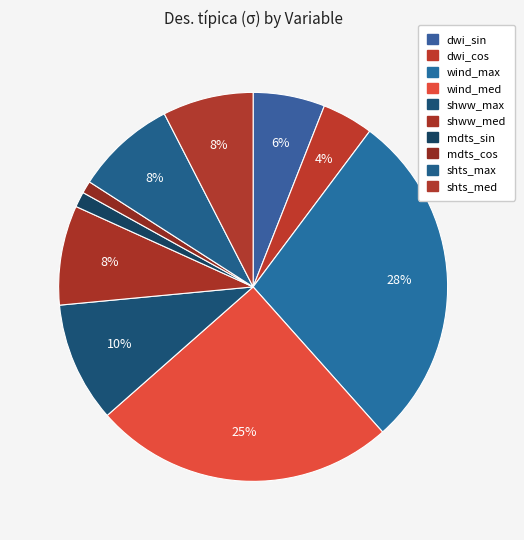

Which category has the biggest portion of the pie?

wind_max